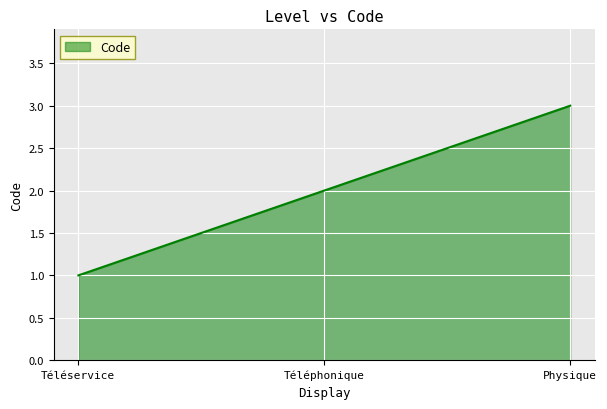

How many series are shown in this chart?

1